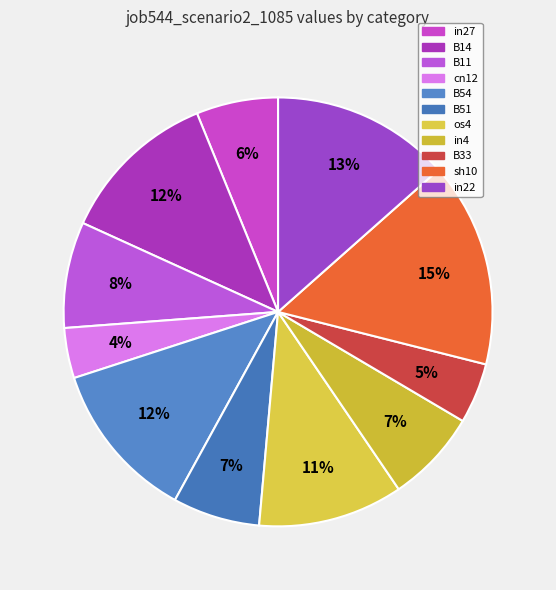

What percentage is the sh10 slice, to the nearest percent?

15%